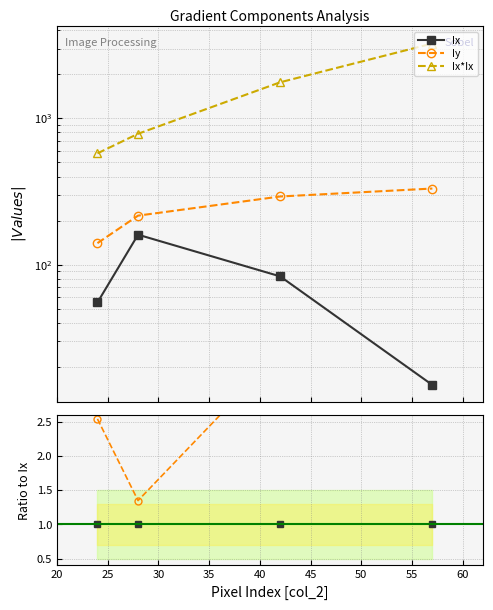

True or false: Ix*Ix and Ix intersect in this chart.

False